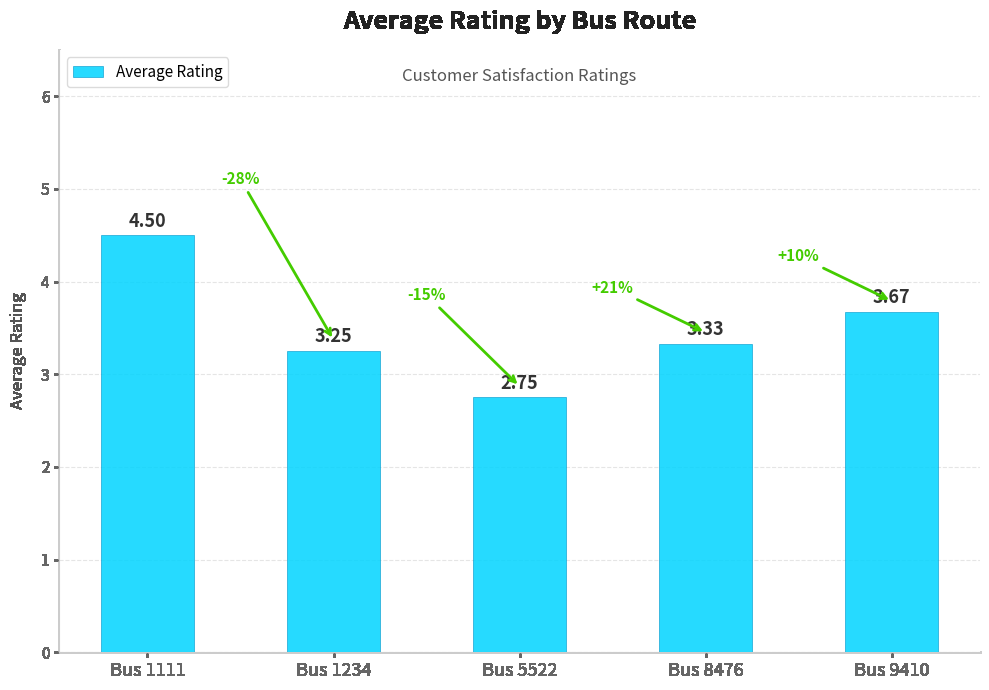

Which label corresponds to the smallest value in the chart?

Bus 5522